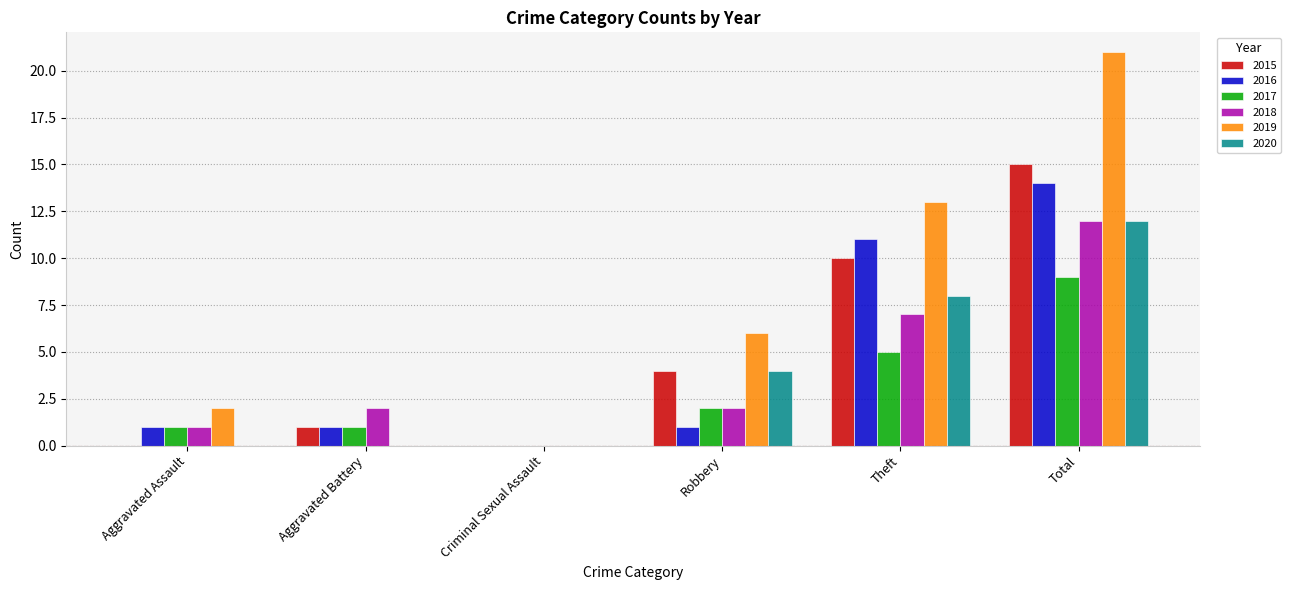

True or false: 2020 has a value of -7 at Criminal Sexual Assault.

False